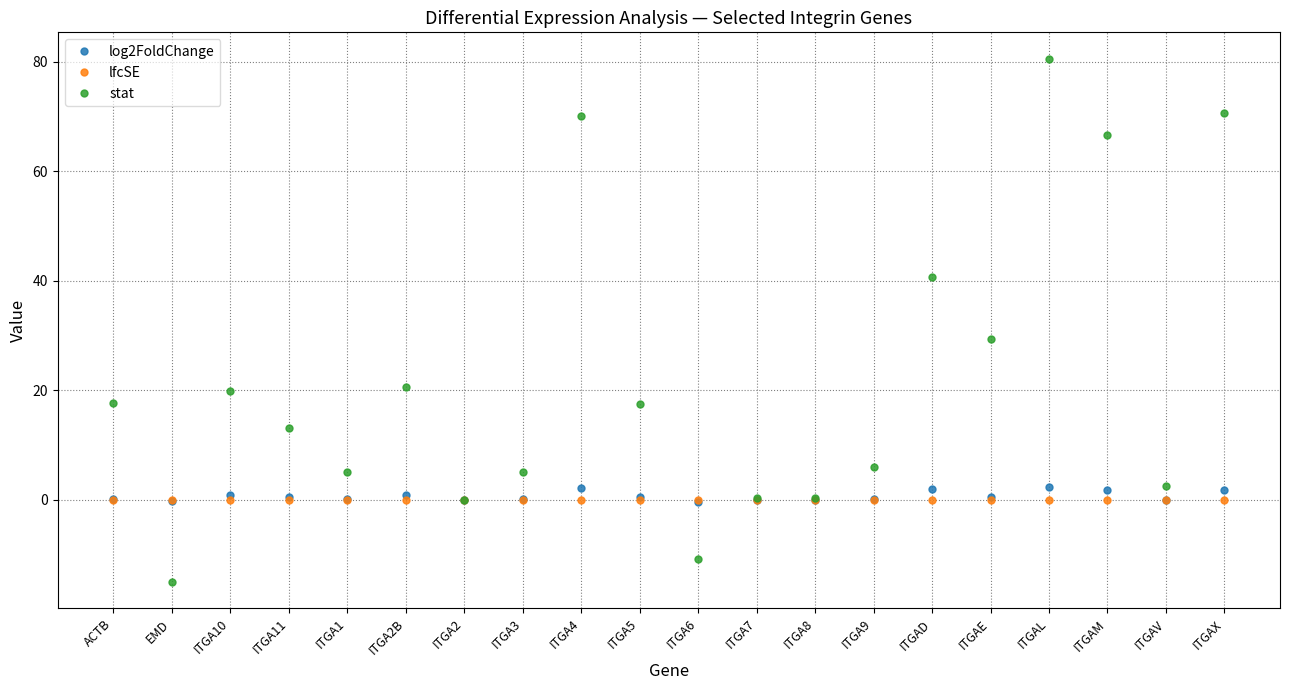

Which series has the widest spread of values?

stat